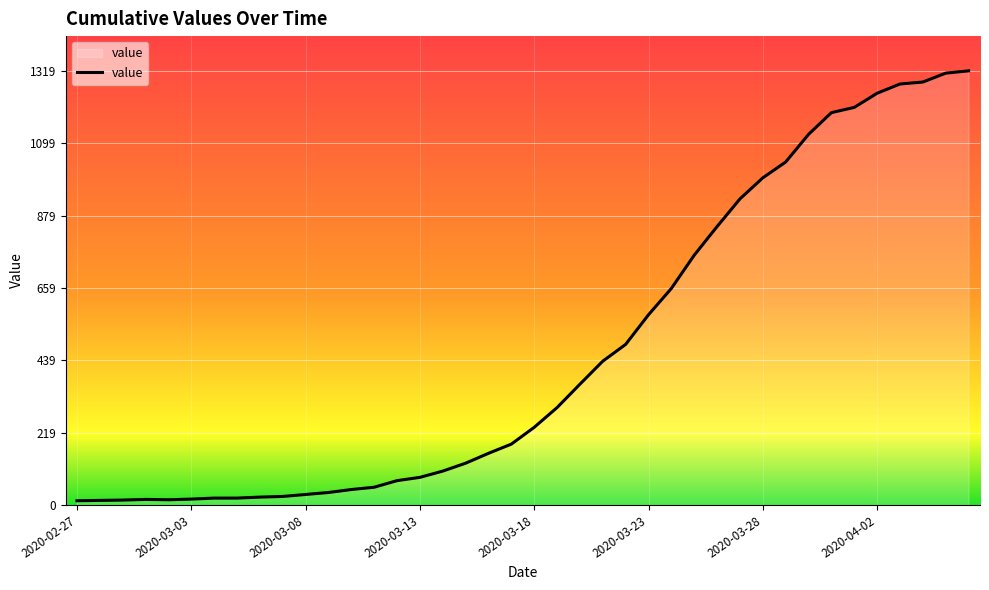

What is the difference between the maximum and minimum values?

1306